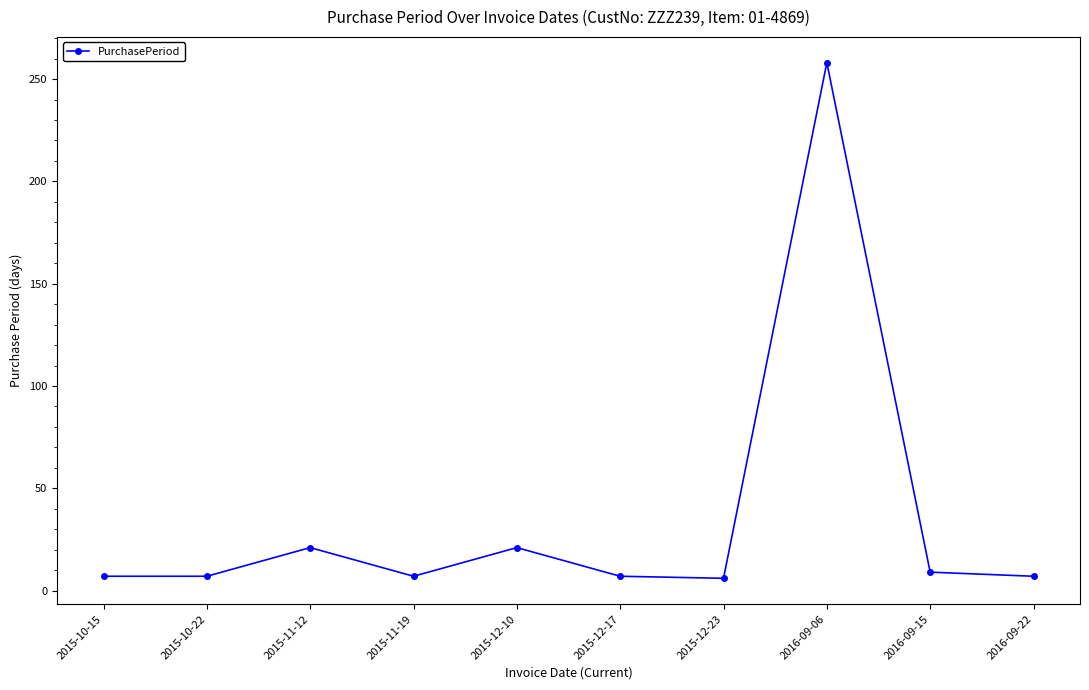

What position from the left is 2016-09-15?

9